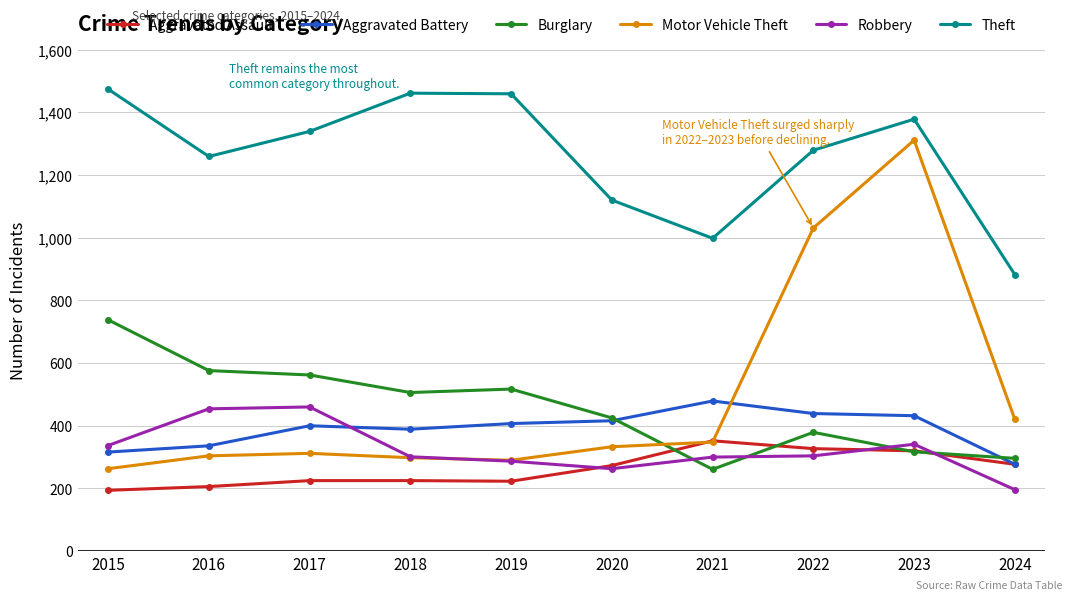

Count the number of categories in the chart.

10